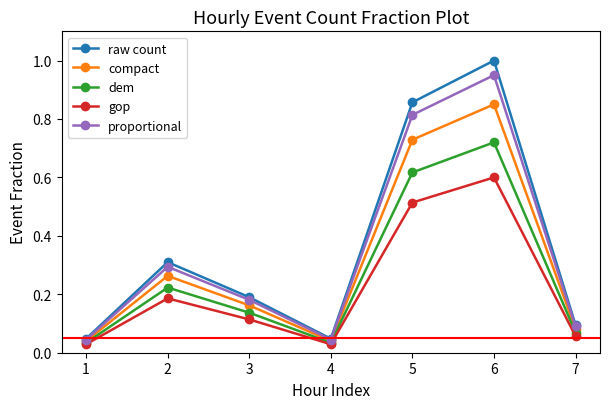

At which category does gop reach its first local peak?

2